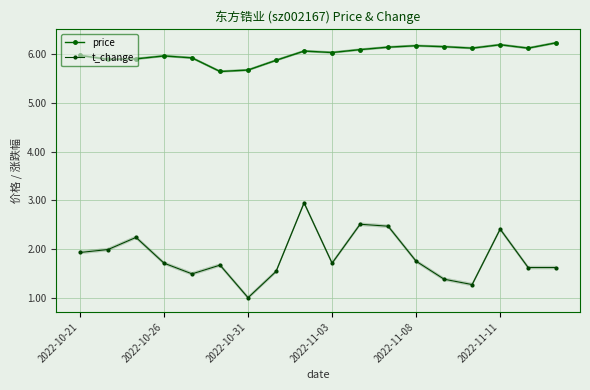

Is the value of t_change at 9 greater than the value of price at 2022-10-26?

No